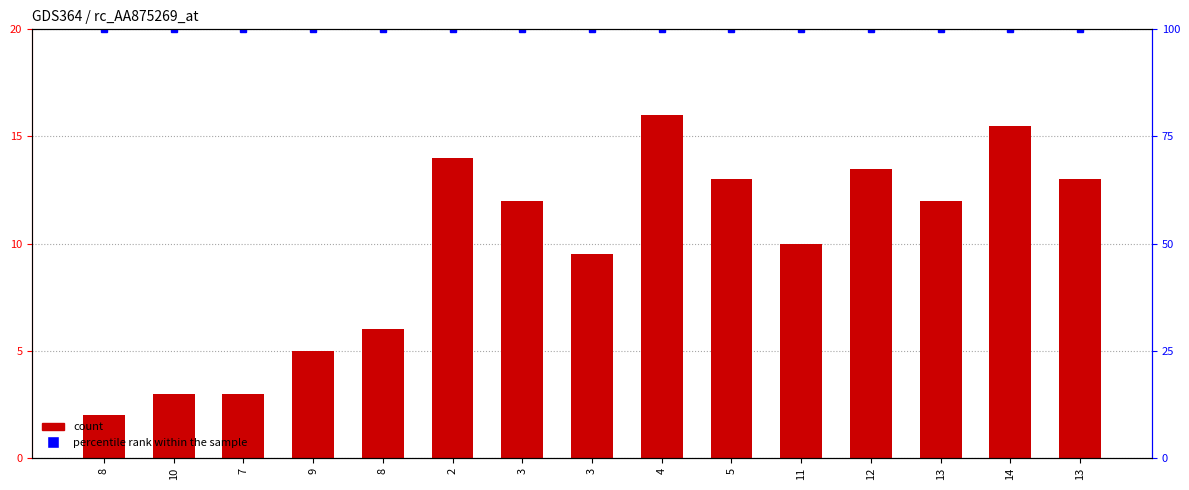

Between 12 and 3, which is larger?

12